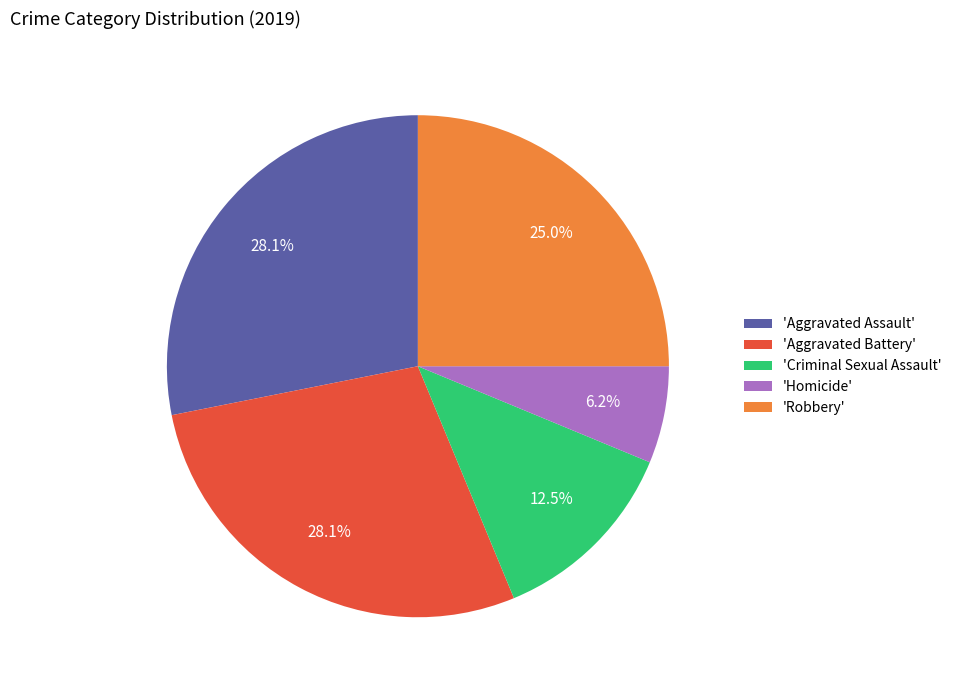

Which slice is the smallest?

'Homicide'